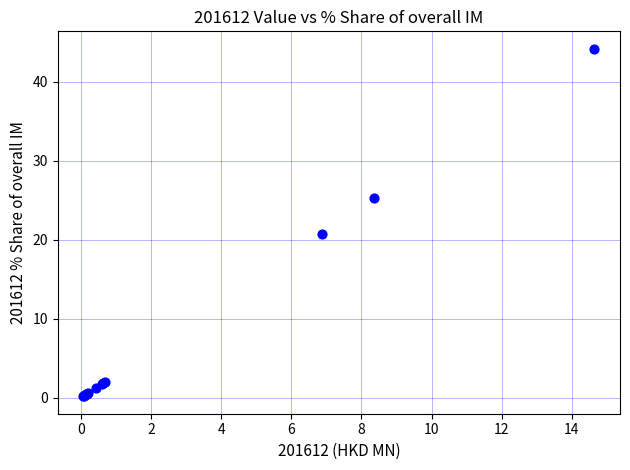

What Y value in the scatter plot is closest to 22?

20.7